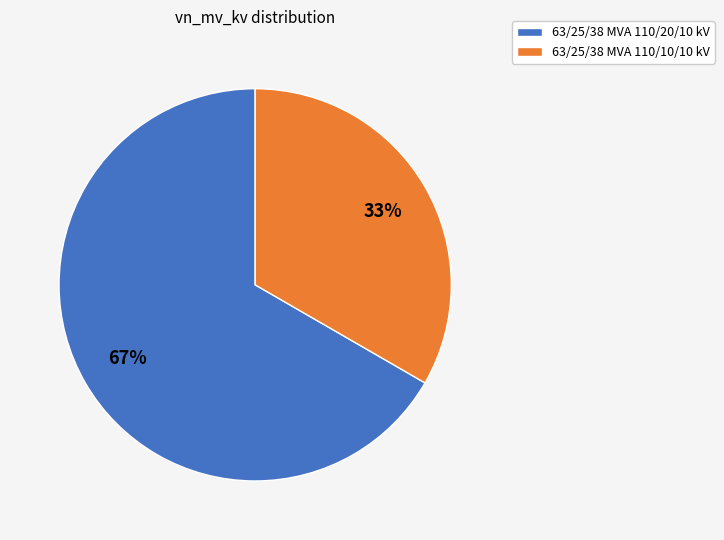

To the nearest percent, what portion does 63/25/38 MVA 110/20/10 kV represent?

67%